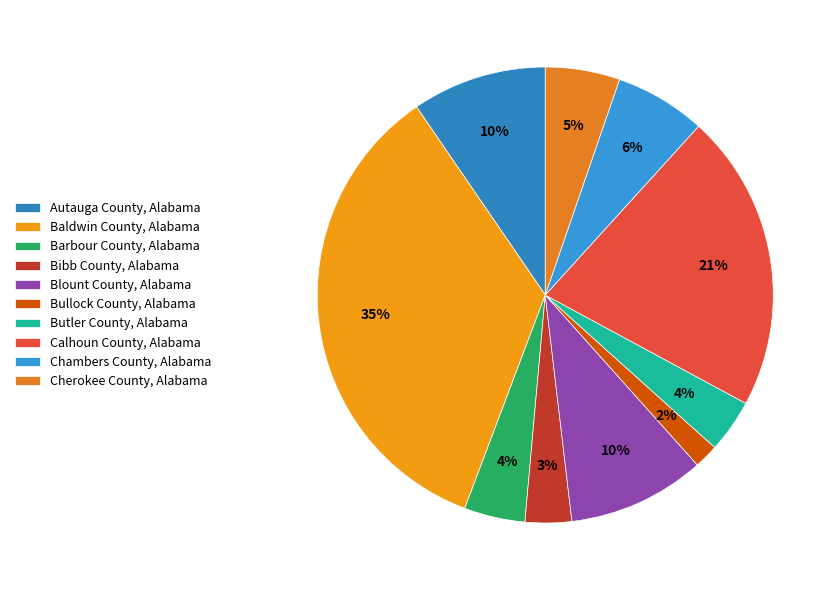

Count the number of slices in the pie.

10